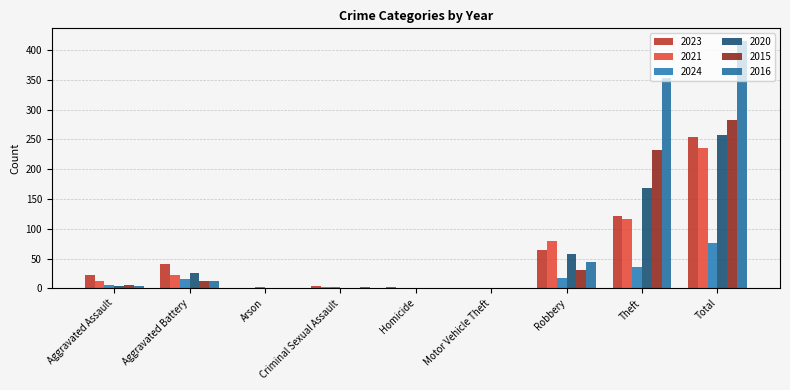

Rank the series by their maximum value, from highest to lowest.

2016, 2015, 2020, 2023, 2021, 2024